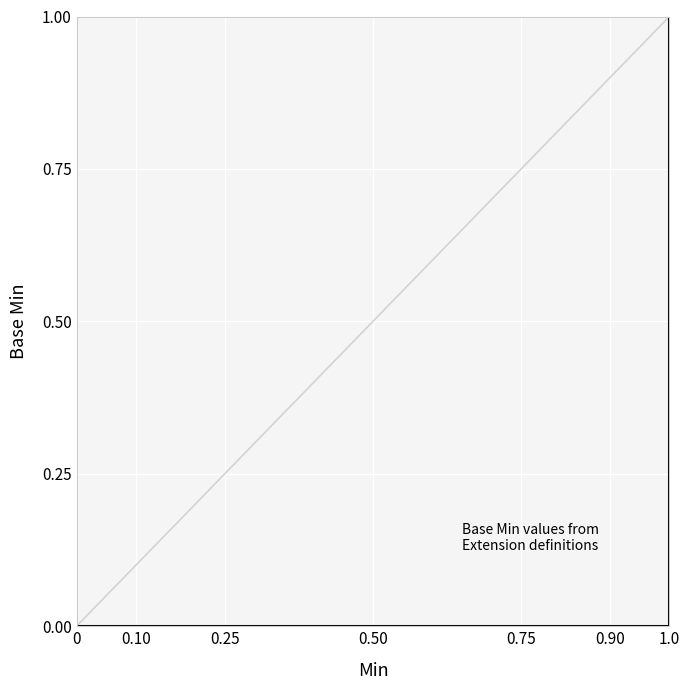

What is the greatest value displayed?

1